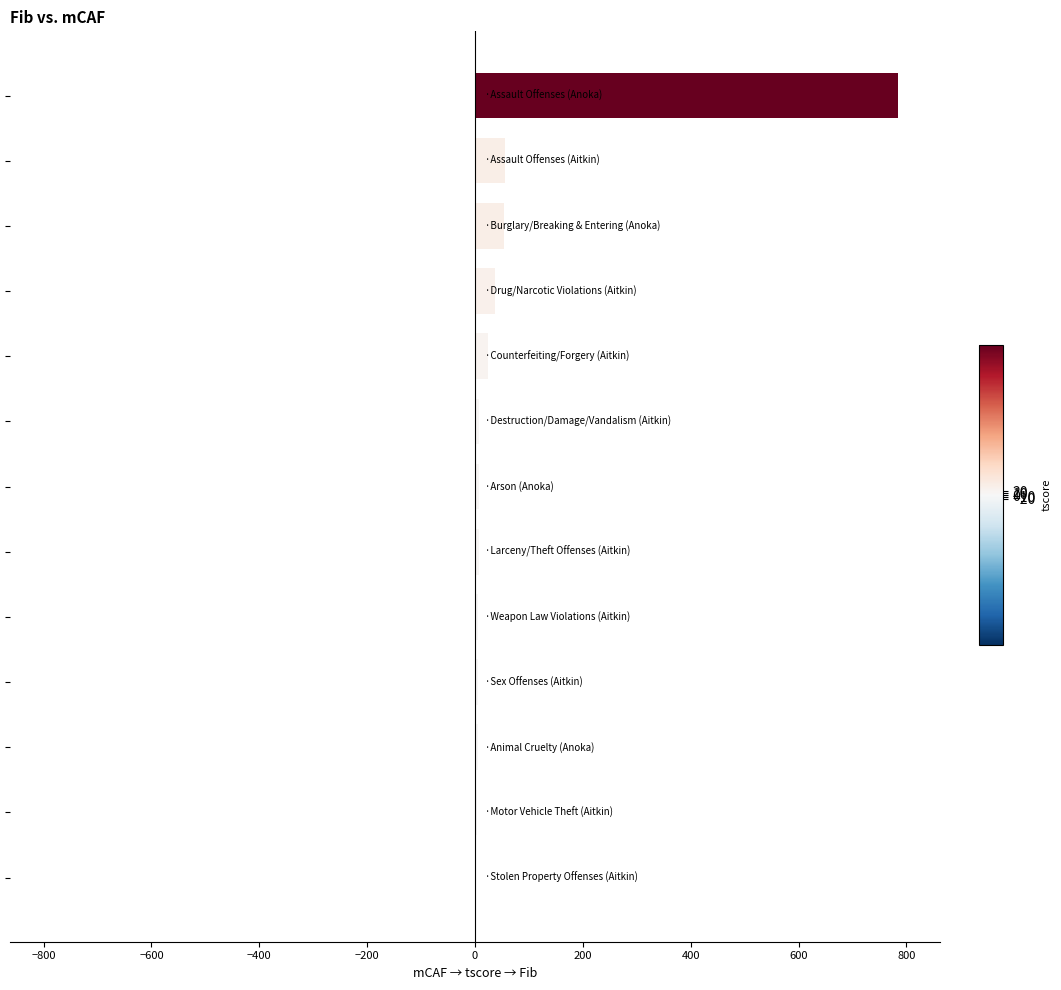

What is the greatest value displayed?

784